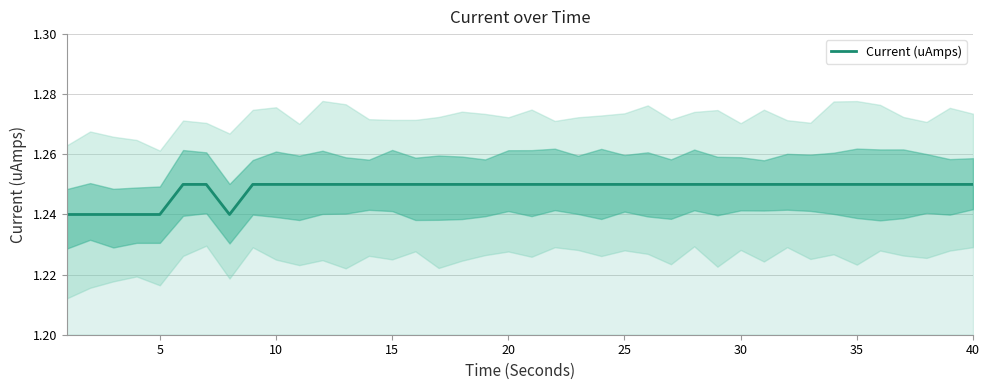

Is it true that Current (uAmps) equals 0.6 at 10?

False